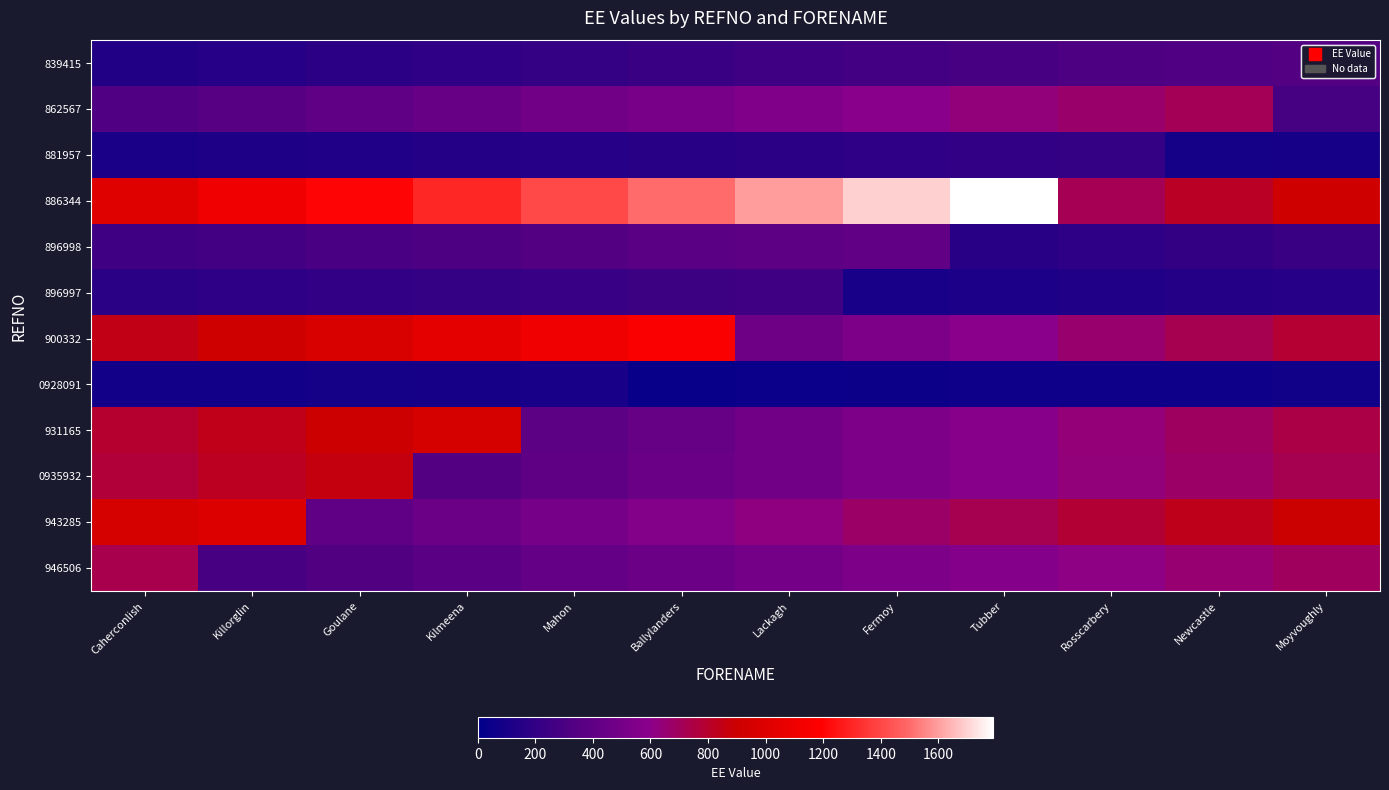

Reading left to right, extract all data points from this chart.

839415: Caherconlish=138.8	Killorglin=157.8	Goulane=176.7	Kilmeena=195.6	Mahon=214.6	Ballylanders=233.5	Lackagh=252.4	Fermoy=271.4	Tubber=290.3	Rosscarbery=309.2	Newcastle=328.1	Moyvoughly=347.1
862567: Caherconlish=322.7	Killorglin=361.5	Goulane=400.2	Kilmeena=438.9	Mahon=477.6	Ballylanders=516.4	Lackagh=555.1	Fermoy=593.8	Tubber=632.5	Rosscarbery=671.3	Newcastle=710.0	Moyvoughly=284.0
881957: Caherconlish=108.8	Killorglin=120.5	Goulane=132.1	Kilmeena=143.8	Mahon=155.5	Ballylanders=167.1	Lackagh=178.8	Fermoy=190.4	Tubber=202.1	Rosscarbery=213.8	Newcastle=85.5	Moyvoughly=97.2
886344: Caherconlish=1009.5	Killorglin=1107.2	Goulane=1204.9	Kilmeena=1302.6	Mahon=1400.3	Ballylanders=1498.0	Lackagh=1595.7	Fermoy=1693.4	Tubber=1791.1	Rosscarbery=716.4	Newcastle=814.1	Moyvoughly=911.8
896998: Caherconlish=253.5	Killorglin=275.8	Goulane=298.2	Kilmeena=320.5	Mahon=342.9	Ballylanders=365.3	Lackagh=387.6	Fermoy=410.0	Tubber=164.0	Rosscarbery=186.4	Newcastle=208.7	Moyvoughly=231.1
896997: Caherconlish=171.0	Killorglin=184.9	Goulane=198.7	Kilmeena=212.6	Mahon=226.4	Ballylanders=240.3	Lackagh=254.2	Fermoy=101.7	Tubber=115.5	Rosscarbery=129.4	Newcastle=143.3	Moyvoughly=157.1
900332: Caherconlish=851.5	Killorglin=915.4	Goulane=979.2	Kilmeena=1043.1	Mahon=1107.0	Ballylanders=1170.8	Lackagh=468.3	Fermoy=532.2	Tubber=596.1	Rosscarbery=659.9	Newcastle=723.8	Moyvoughly=787.6
0928091: Caherconlish=78.2	Killorglin=83.6	Goulane=89.1	Kilmeena=94.5	Mahon=100.0	Ballylanders=40.0	Lackagh=45.5	Fermoy=50.9	Tubber=56.4	Rosscarbery=61.8	Newcastle=67.3	Moyvoughly=72.7
931165: Caherconlish=794.5	Killorglin=846.4	Goulane=898.2	Kilmeena=950.0	Mahon=380.0	Ballylanders=431.8	Lackagh=483.6	Fermoy=535.5	Tubber=587.3	Rosscarbery=639.1	Newcastle=690.9	Moyvoughly=742.7
0935932: Caherconlish=772.1	Killorglin=819.4	Goulane=866.7	Kilmeena=346.7	Mahon=393.9	Ballylanders=441.2	Lackagh=488.5	Fermoy=535.8	Tubber=583.0	Rosscarbery=630.3	Newcastle=677.6	Moyvoughly=724.9
943285: Caherconlish=945.5	Killorglin=1000.0	Goulane=400.0	Kilmeena=454.5	Mahon=509.1	Ballylanders=563.6	Lackagh=618.2	Fermoy=672.7	Tubber=727.3	Rosscarbery=781.8	Newcastle=836.4	Moyvoughly=890.9
946506: Caherconlish=733.0	Killorglin=293.2	Goulane=333.2	Kilmeena=373.2	Mahon=413.1	Ballylanders=453.1	Lackagh=493.1	Fermoy=533.1	Tubber=573.1	Rosscarbery=613.1	Newcastle=653.0	Moyvoughly=693.0